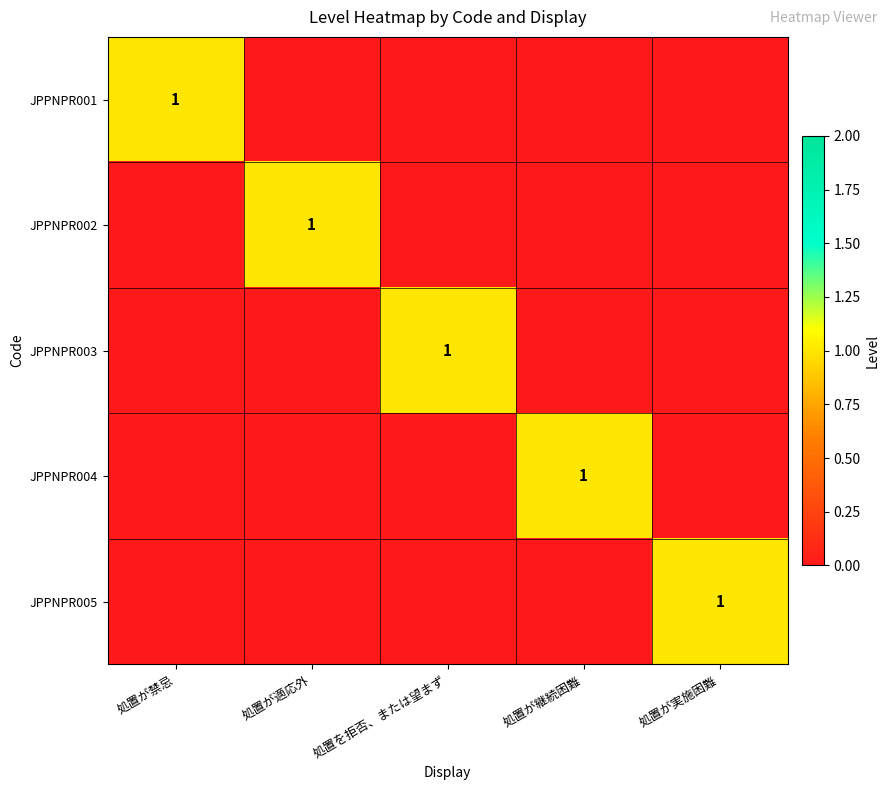

The JPPNPR005 series shows 2 at 処置が実施困難. True or false?

False